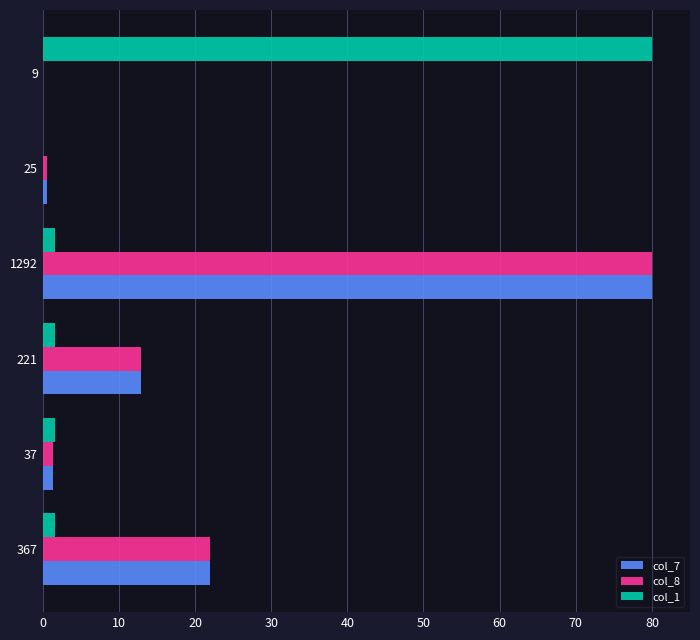

What is the highest value of the col_8 series?

80.0